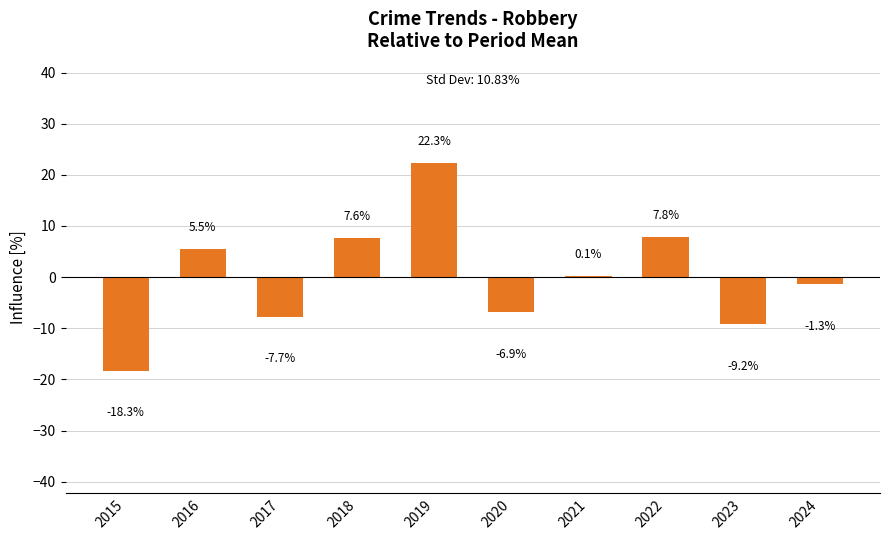

Between 2021 and 2024, which is larger?

2021